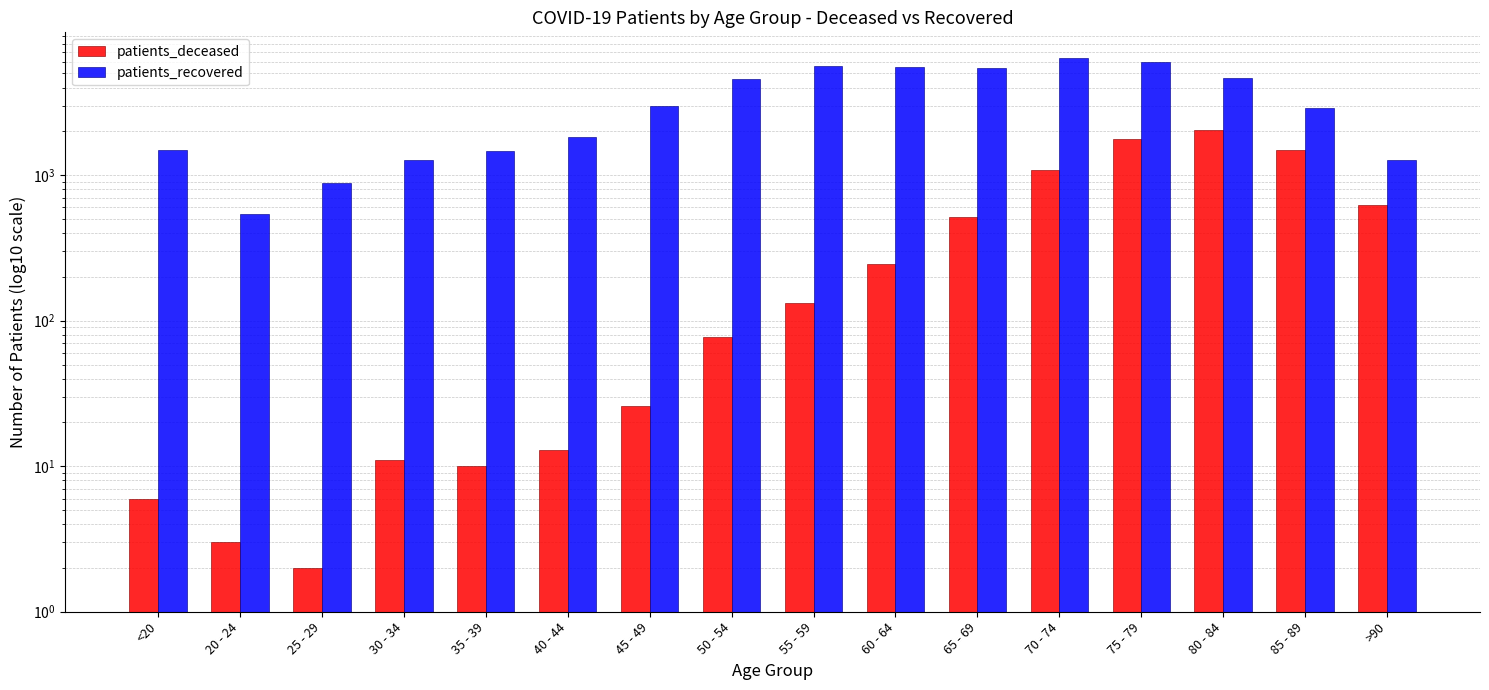

What is the average value of the patients_deceased series?

503